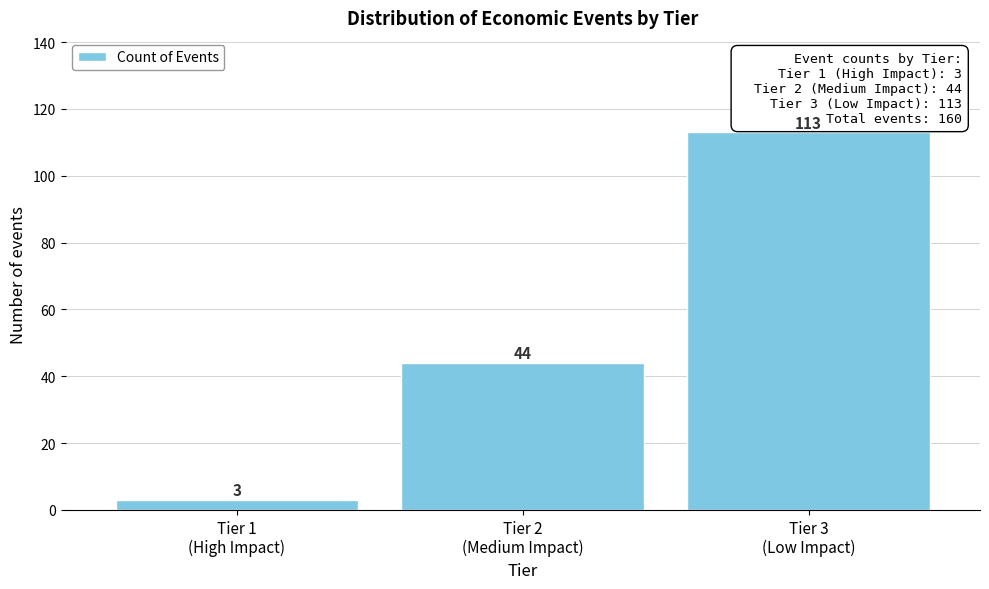

Reading left to right, transcribe all the data shown in this chart.

3	44	113